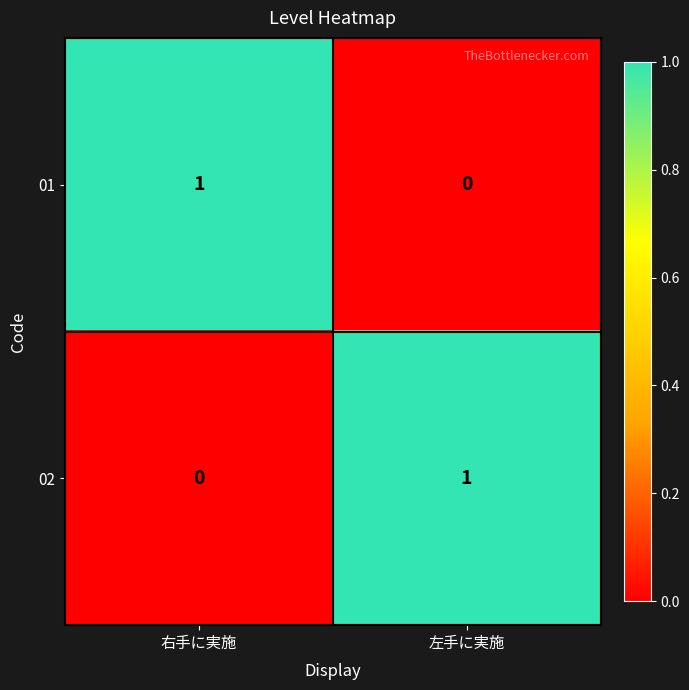

Reading left to right, transcribe all the data shown in this chart.

01: 1	0
02: 0	1